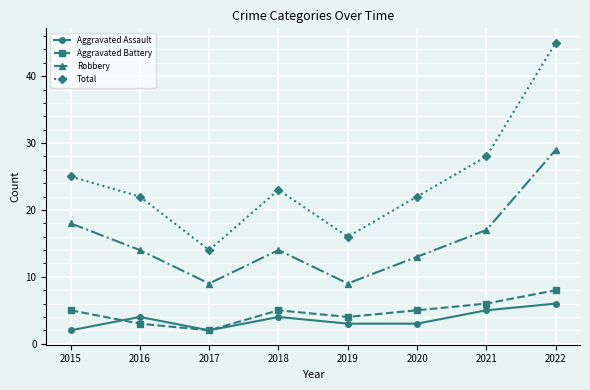

What is the minimum value for Robbery?

9